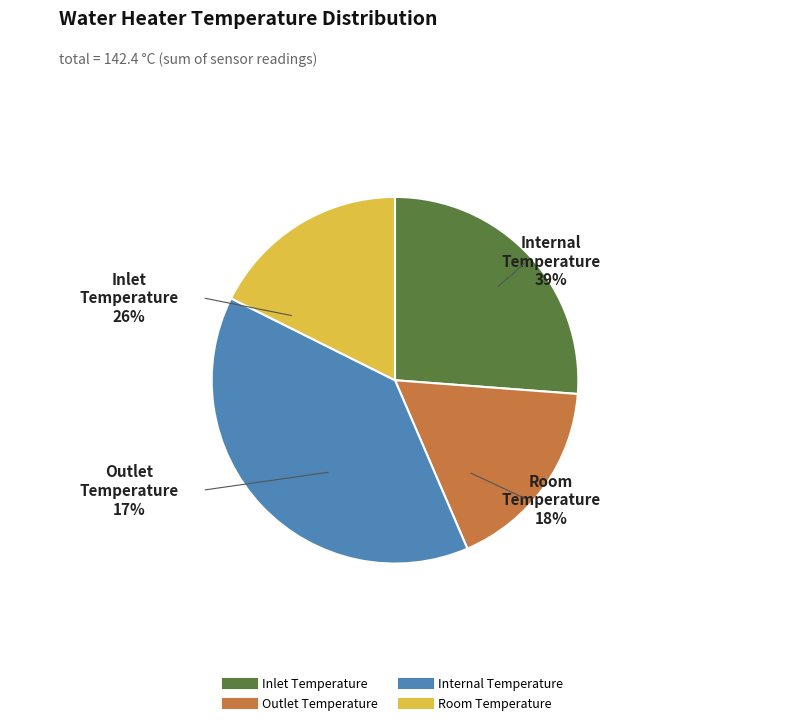

Which slice is the smallest?

Outlet Temperature